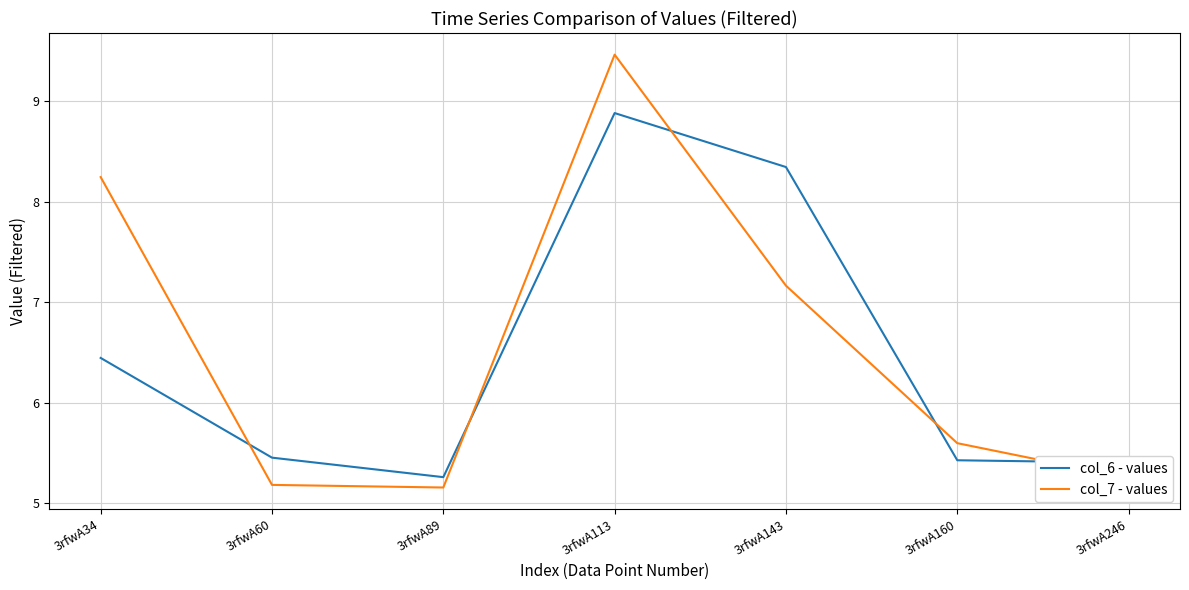

Where do col_6 - values and col_7 - values first cross each other?

3rfwA34 and 3rfwA60